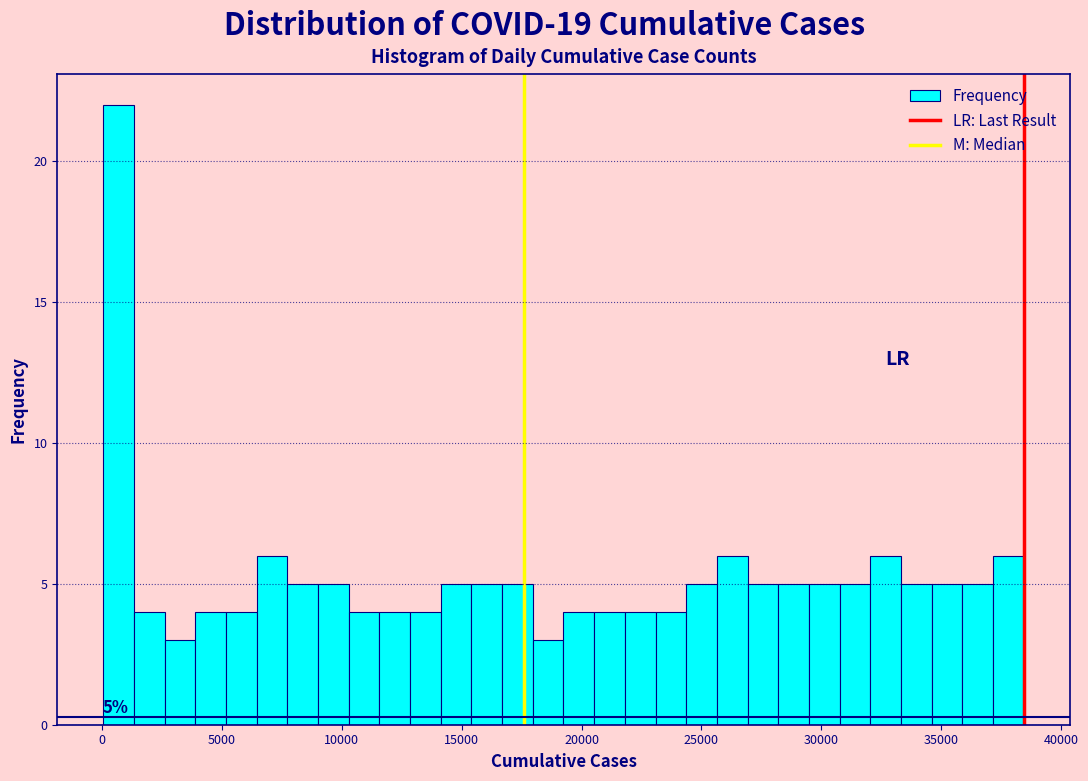

Read against the x-axis, roughly where is the centre of the tallest bar?

500